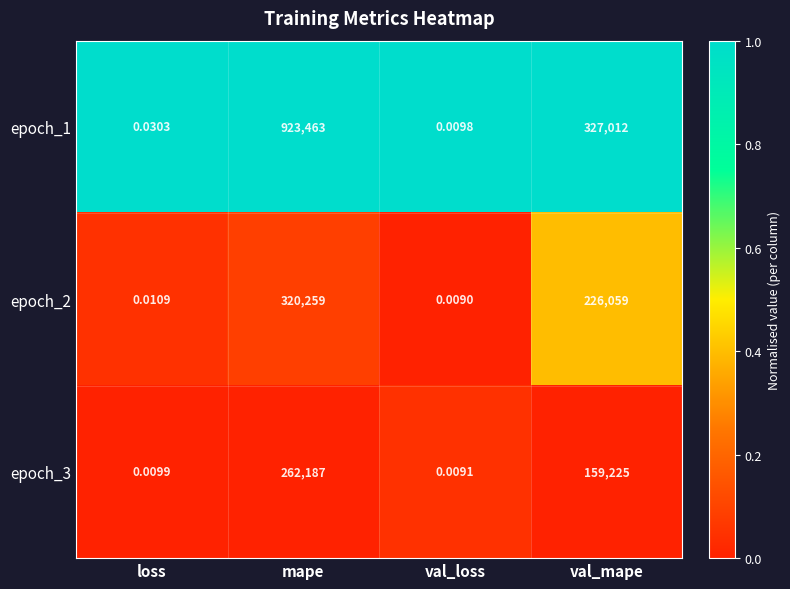

Which series has the largest range (max minus min)?

epoch_1